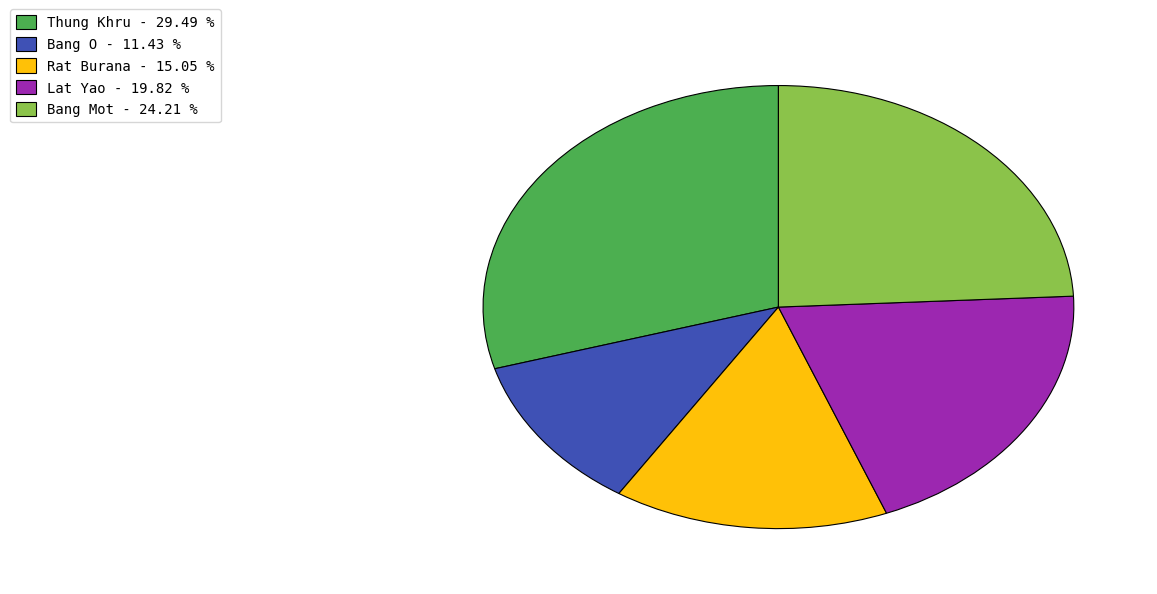

Between Bang Mot - 24.21 % and Lat Yao - 19.82 %, which is larger?

Bang Mot - 24.21 %